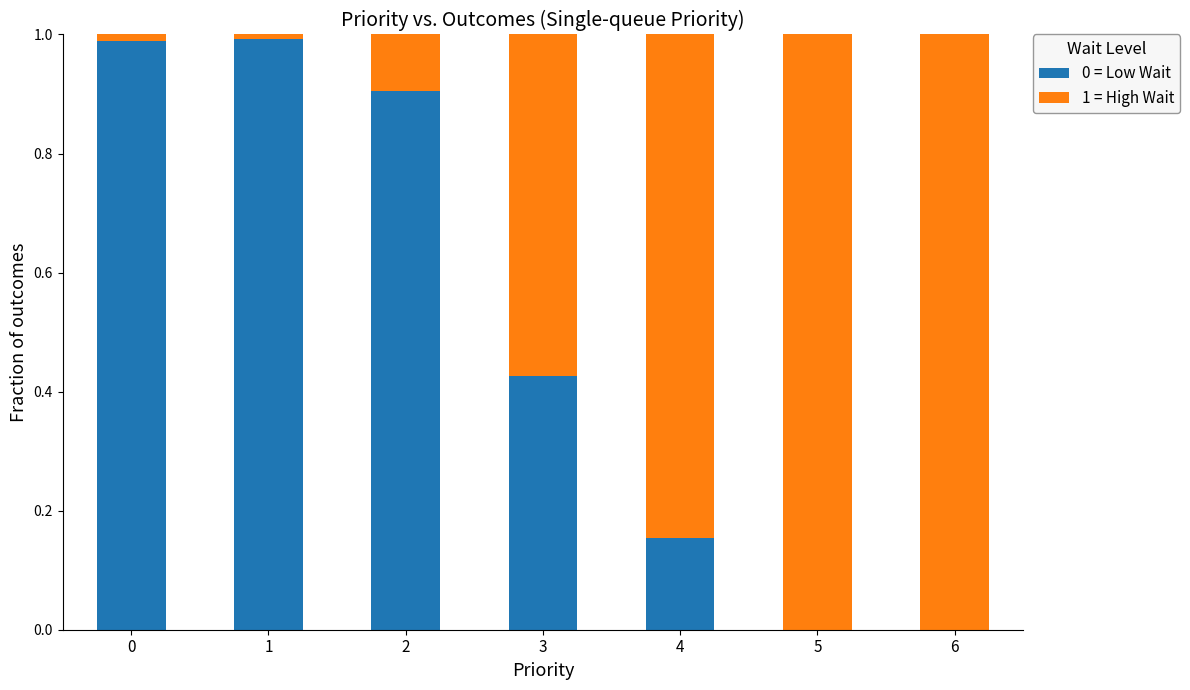

The 0 = Low Wait series shows -0.6 at 5. True or false?

False